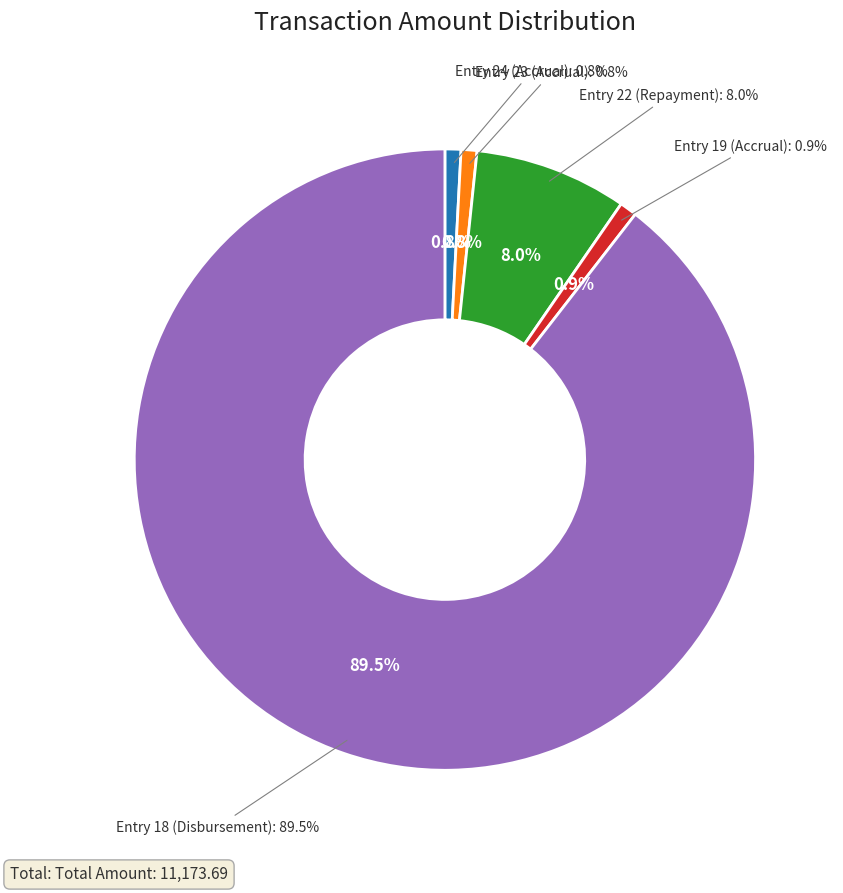

What is the change in value from Entry 22 (Repayment) to Entry 19 (Accrual)?

-788.3